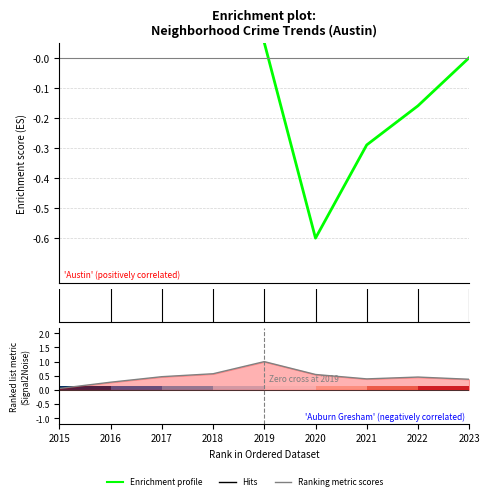

What is the difference between the Enrichment profile values at 2018 and 2015?

0.2